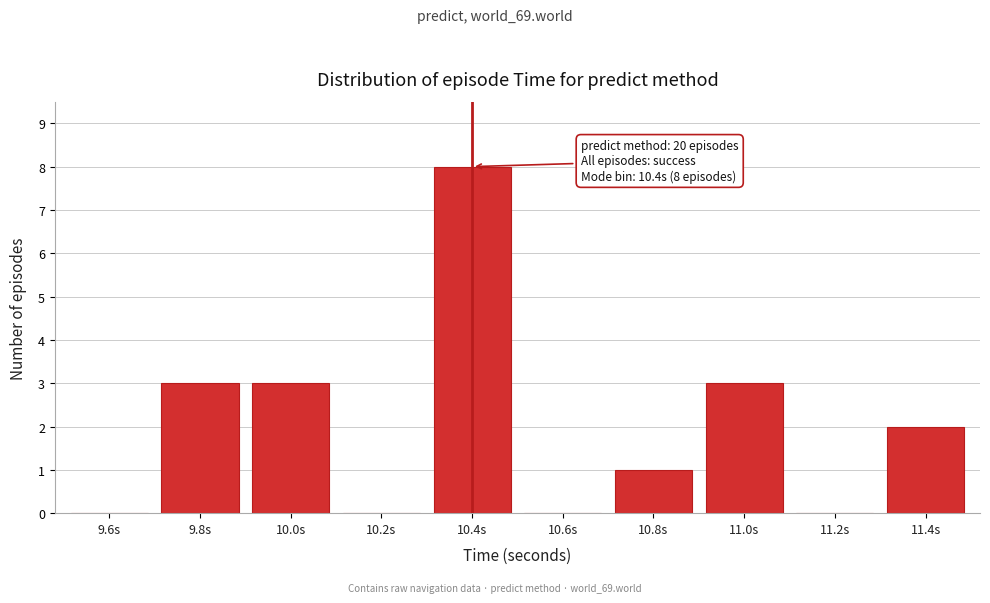

Reading right to left, what are all the values shown in this chart?

11.4s=2	11.2s=0	11.0s=3	10.8s=1	10.6s=0	10.4s=8	10.2s=0	10.0s=3	9.8s=3	9.6s=0